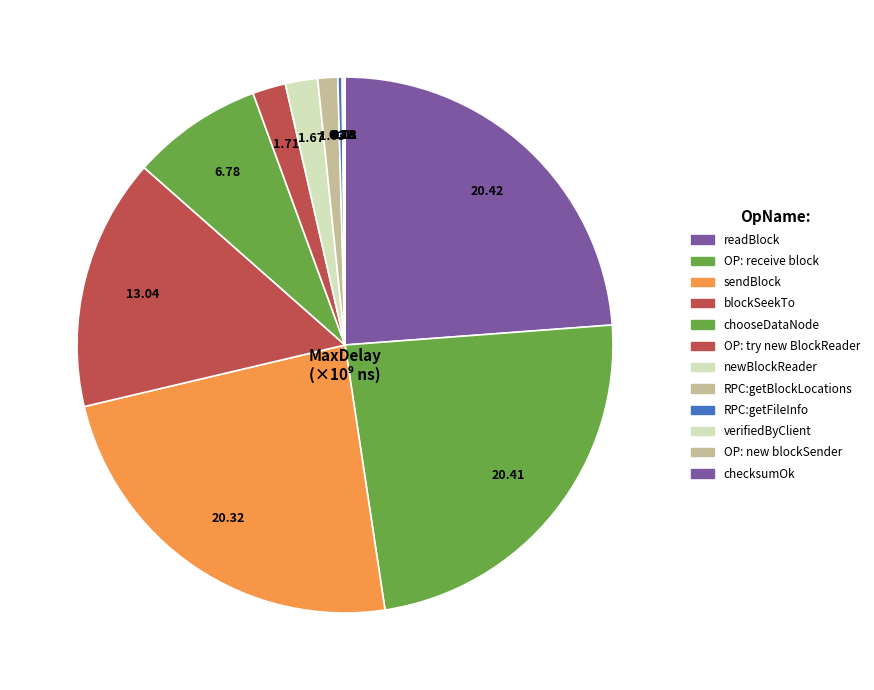

Which category has the biggest portion of the pie?

readBlock